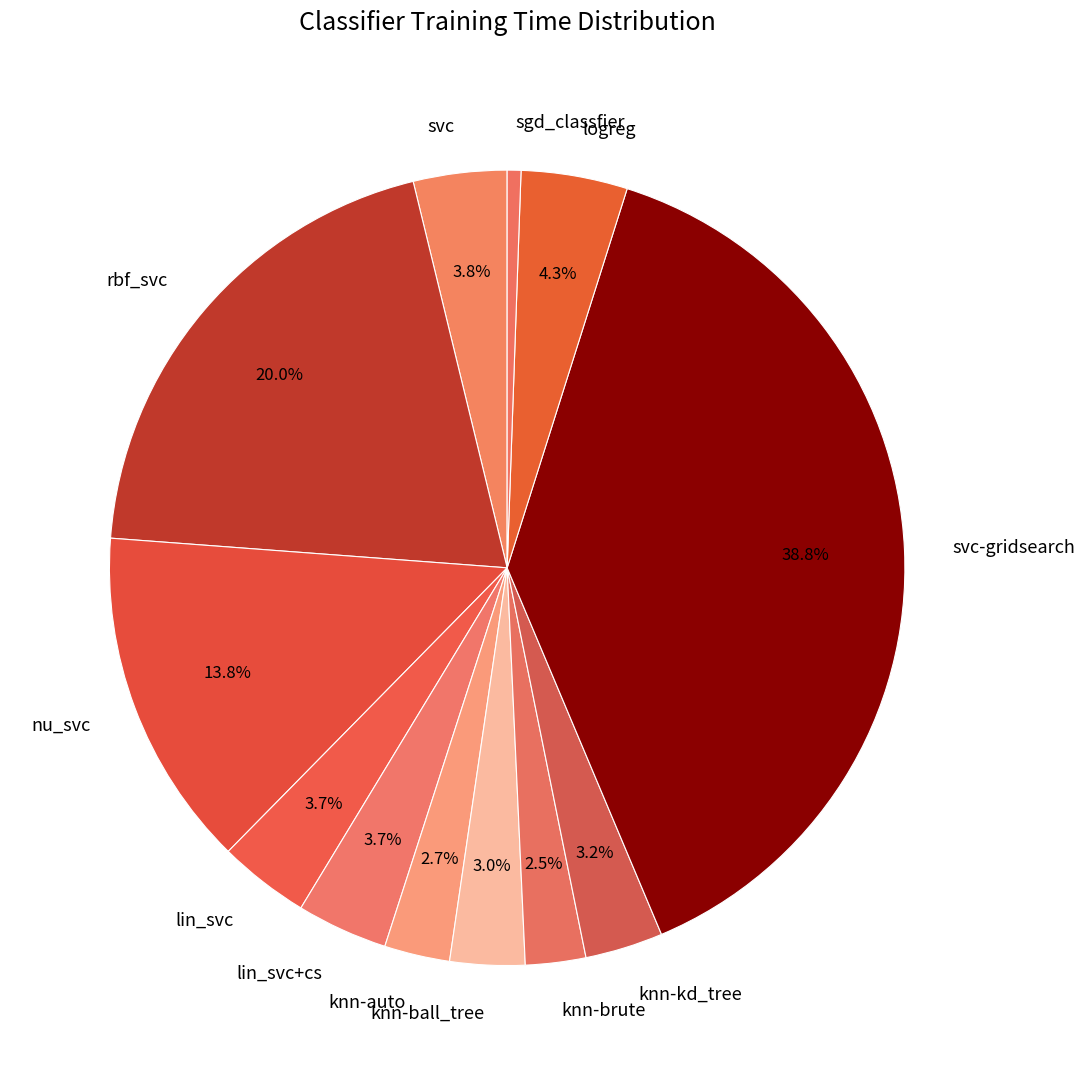

Which category has the smallest portion of the pie?

sgd_classfier